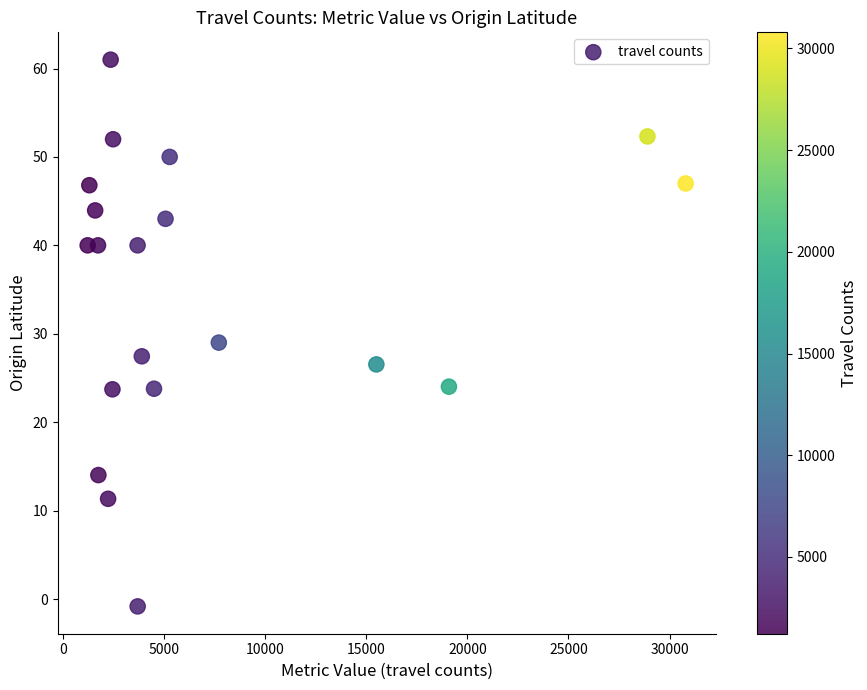

What Y value in the scatter plot is closest to 30?

29.0